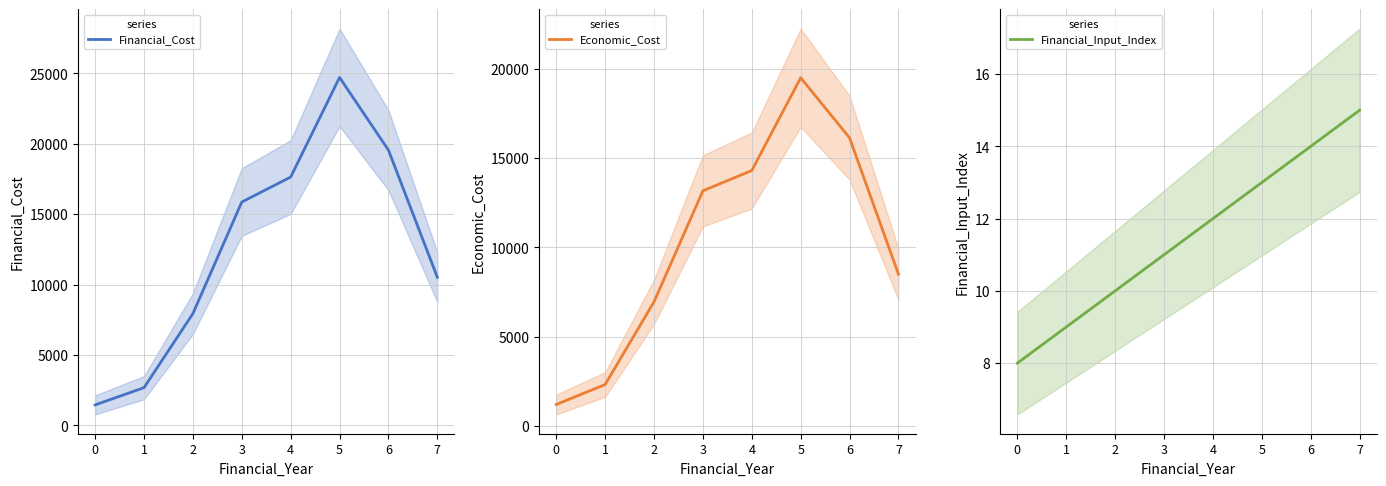

What value does the Financial_Input_Index series have at 0?

8